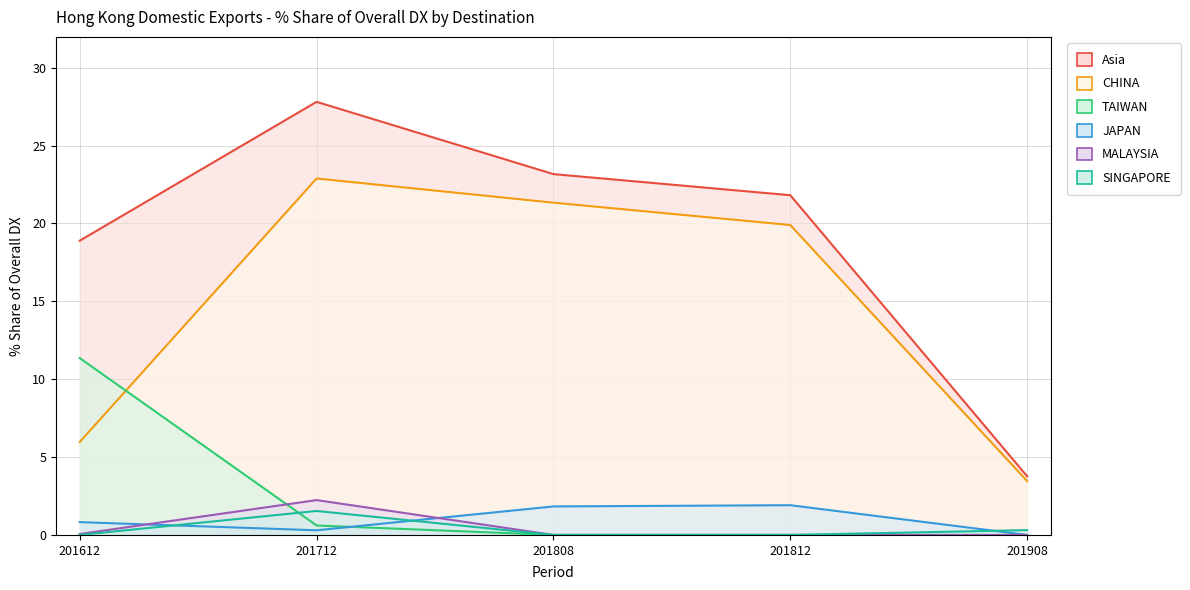

Is the value of JAPAN at 201712 greater than the value of TAIWAN at 201612?

No